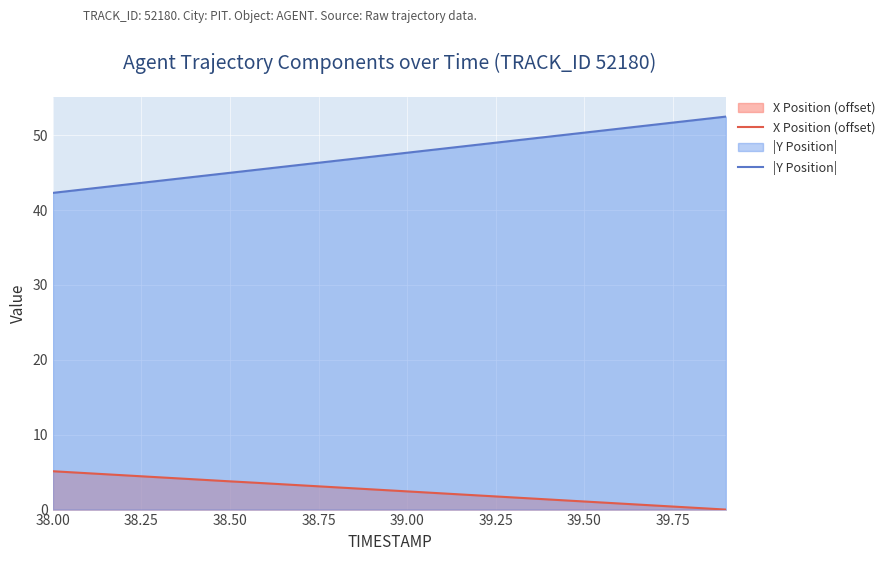

Reading left to right, transcribe all the data shown in this chart.

X Position (offset): 5.1	4.8	4.6	4.3	4.0	3.8	3.5	3.2	3.0	2.7	2.4	2.2	1.9	1.6	1.3	1.1	0.8	0.5	0.3	0.0
|Y Position|: 42.3	42.8	43.4	43.9	44.4	45.0	45.5	46.0	46.6	47.1	47.7	48.2	48.7	49.3	49.8	50.3	50.9	51.4	51.9	52.5